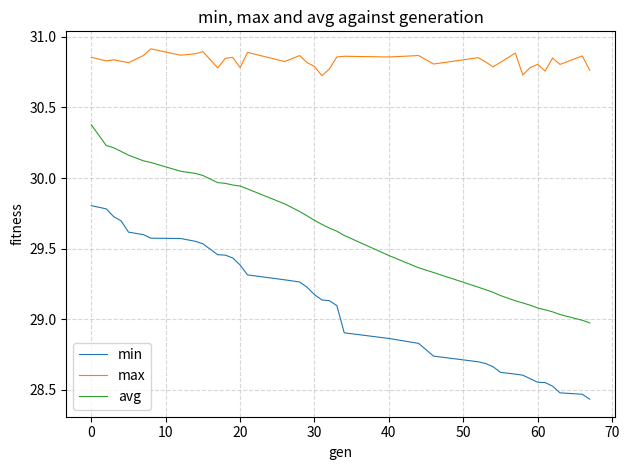

Which series has the largest total across all categories?

max